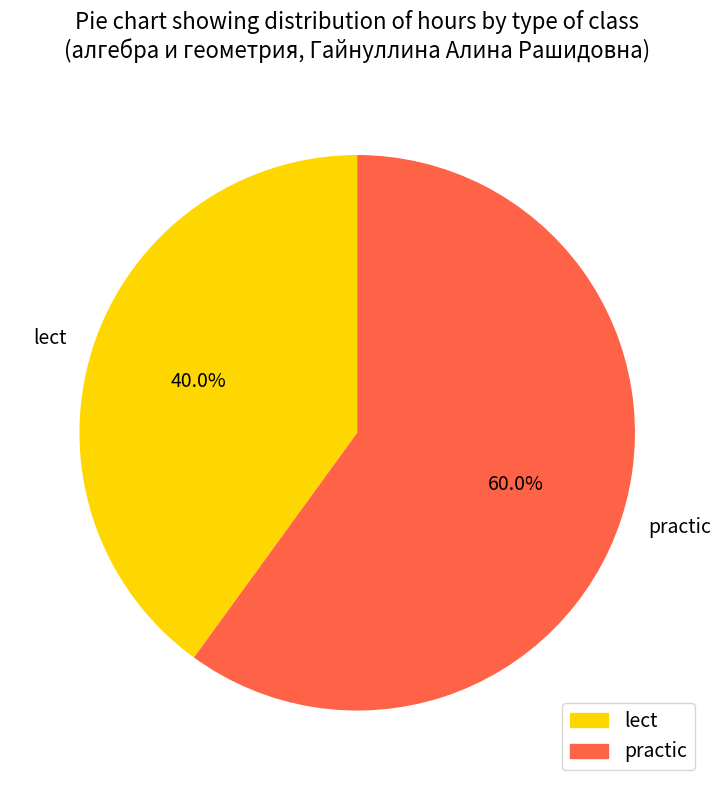

To the nearest percent, what percentage of the pie is lect?

40%